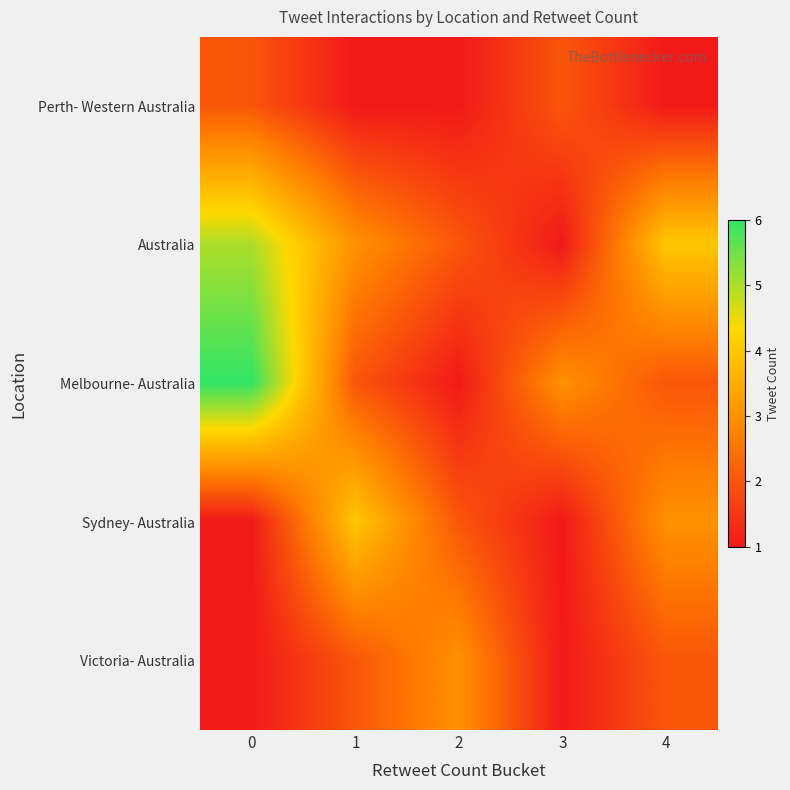

Which series has the largest total across all categories?

Australia